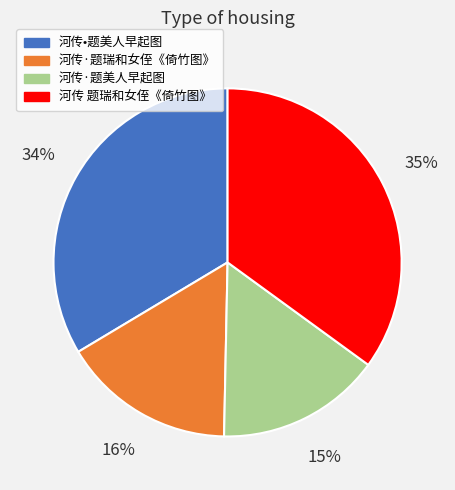

What is the largest slice in the pie chart?

河传 题瑞和女侄《倚竹图》